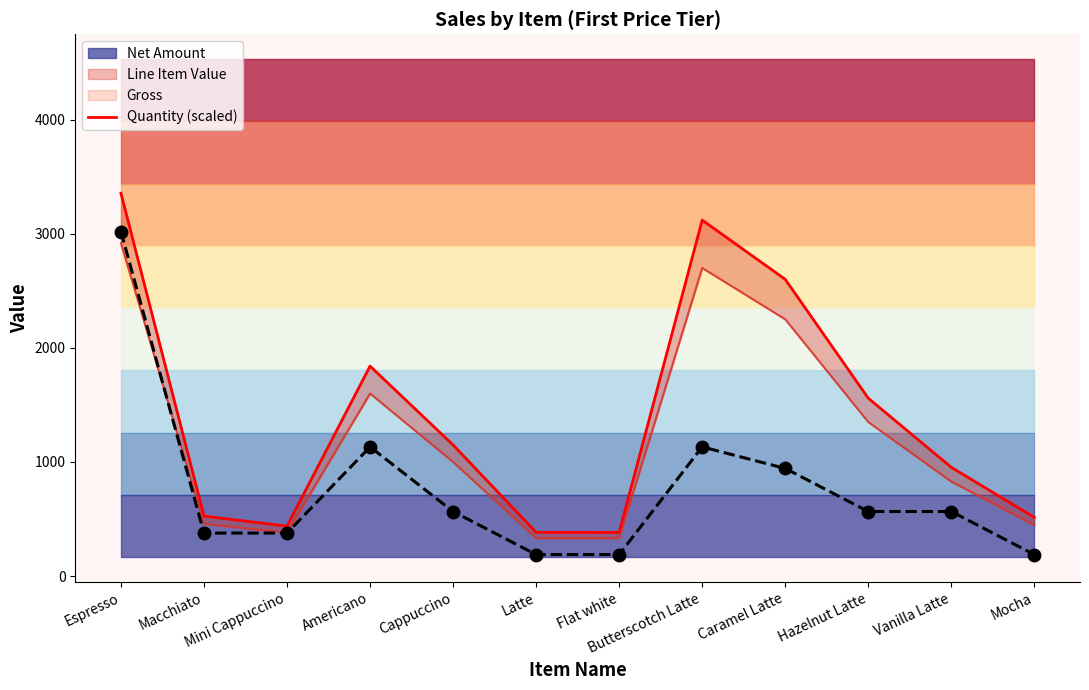

Rank the series by their maximum value, from highest to lowest.

Gross, Quantity (scaled)